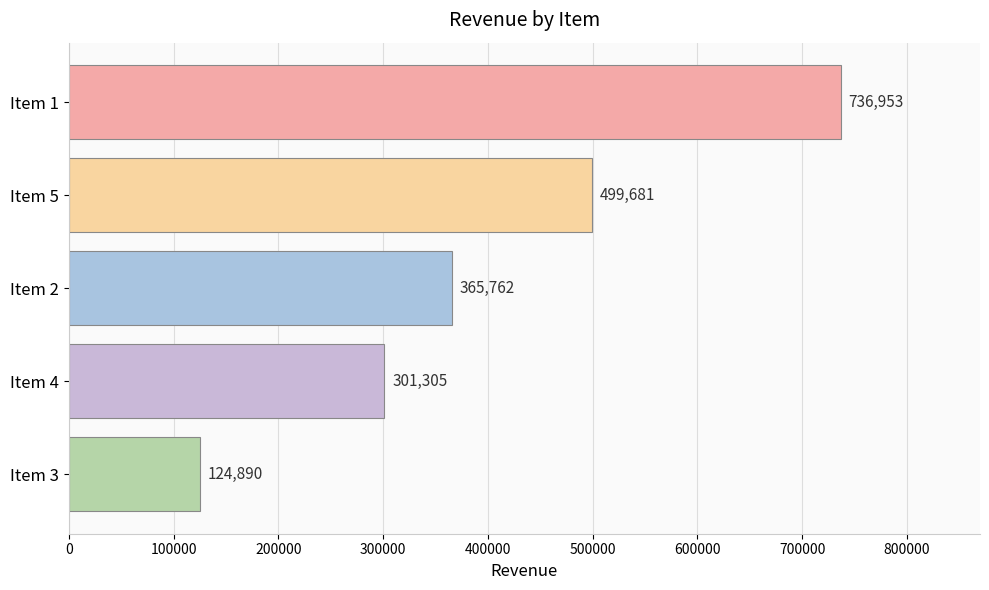

What is the change in value from Item 4 to Item 2?

+64457